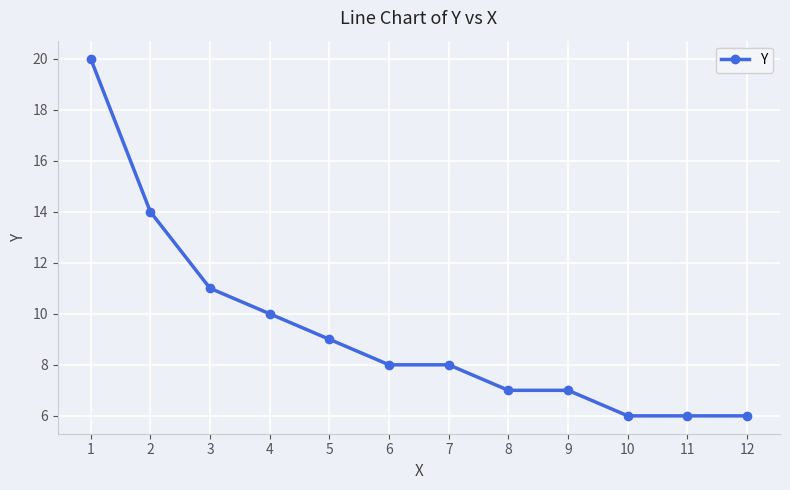

What value does the data have at 8?

7